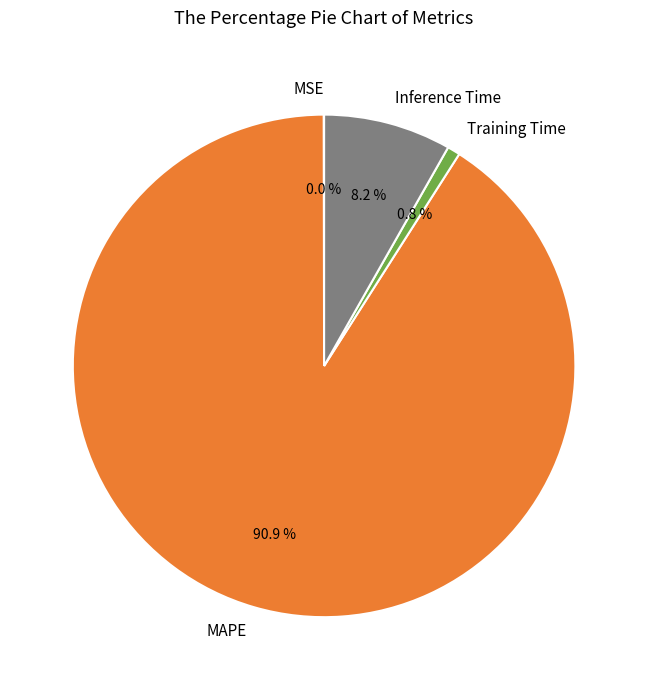

Do MAPE and Inference Time together represent more than half of the pie?

Yes